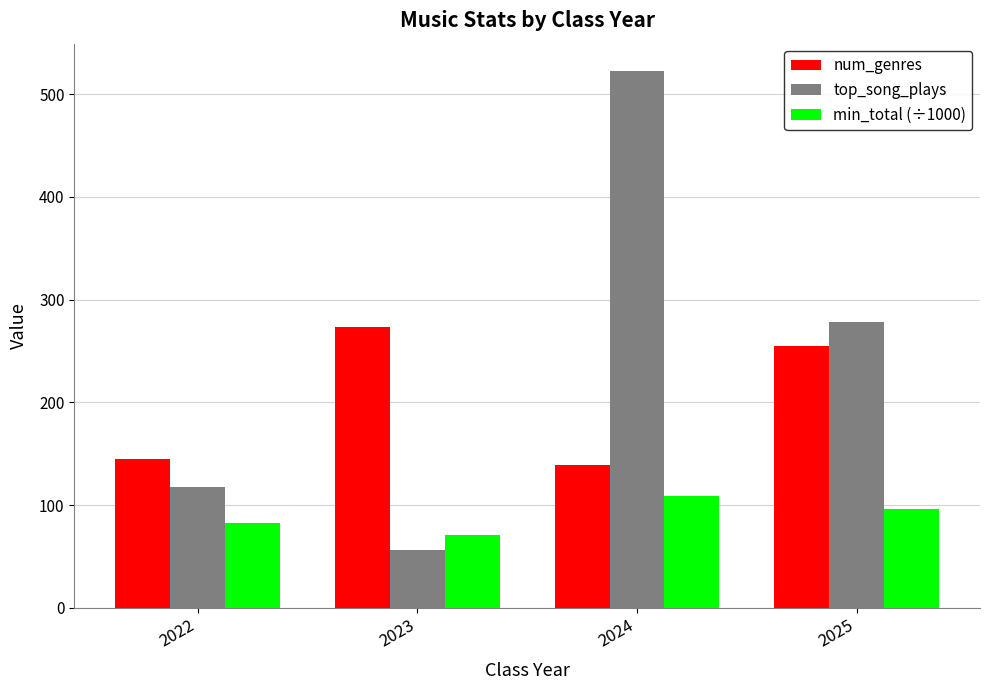

Does the chart contain any negative values?

No